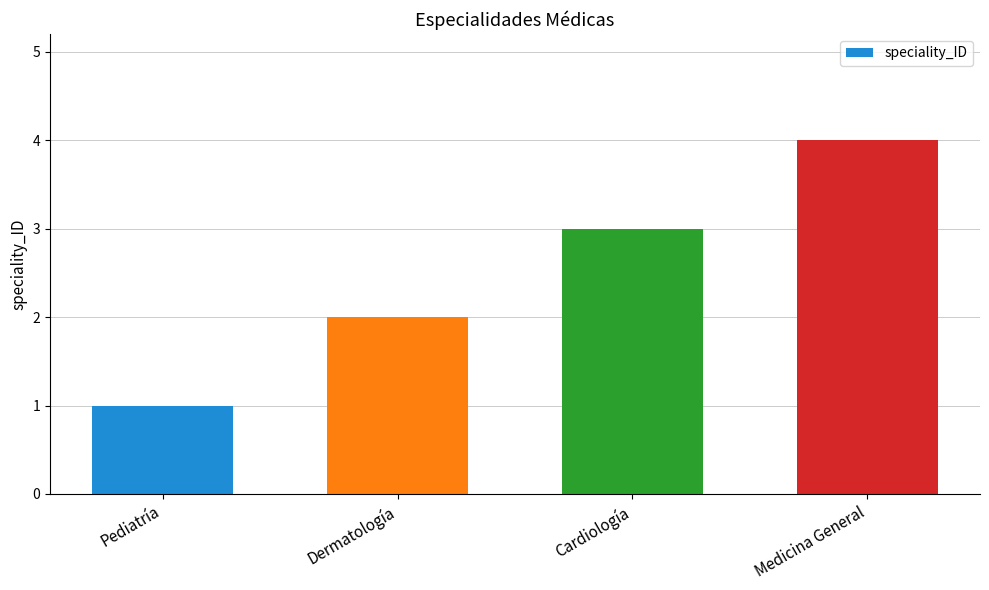

Reading right to left, list all the values displayed in this chart.

4	3	2	1